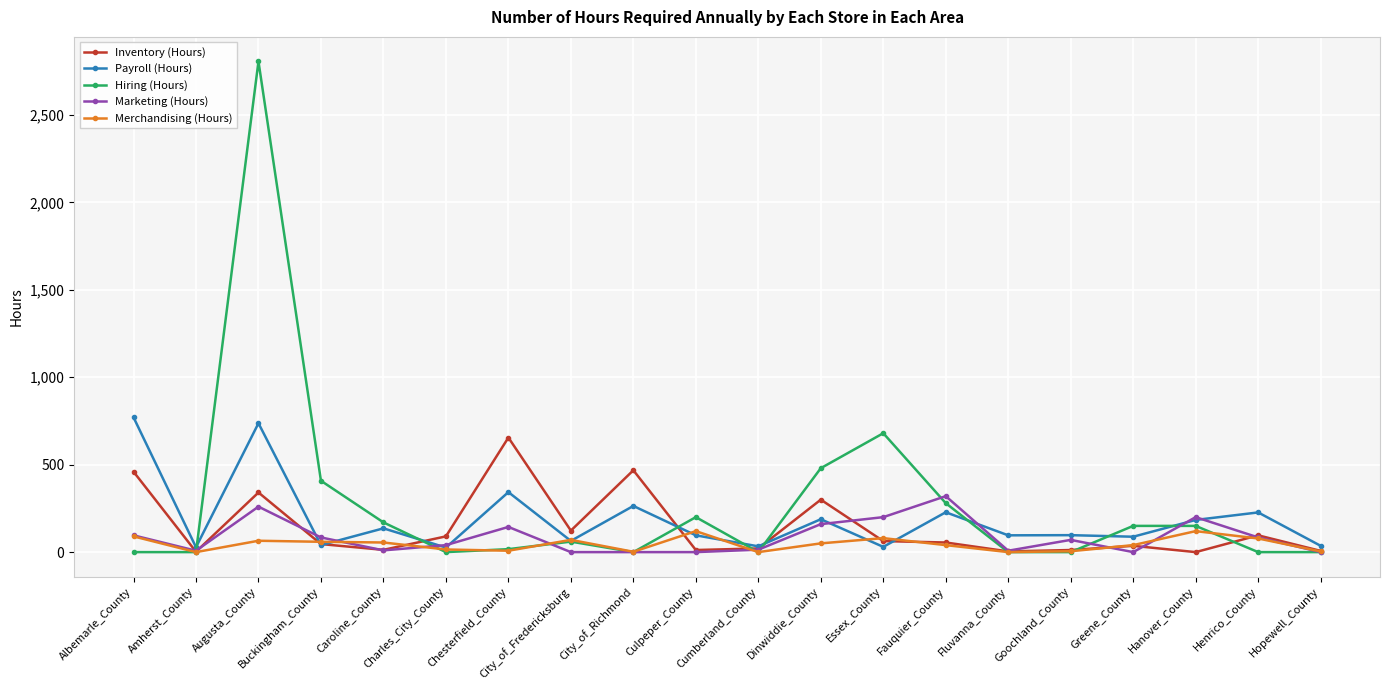

What is the difference between the Marketing (Hours) values at Charles_City_County and Goochland_County?

30